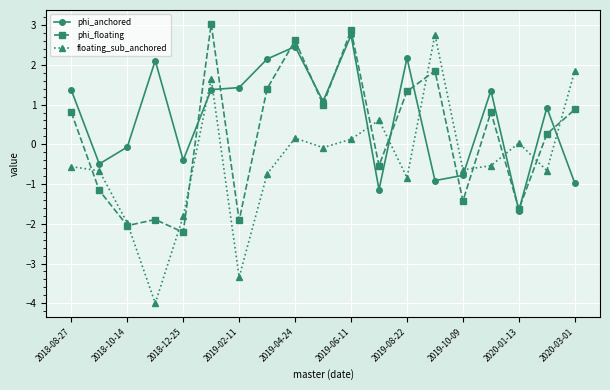

How many positive values does the floating_sub_anchored series have?

7